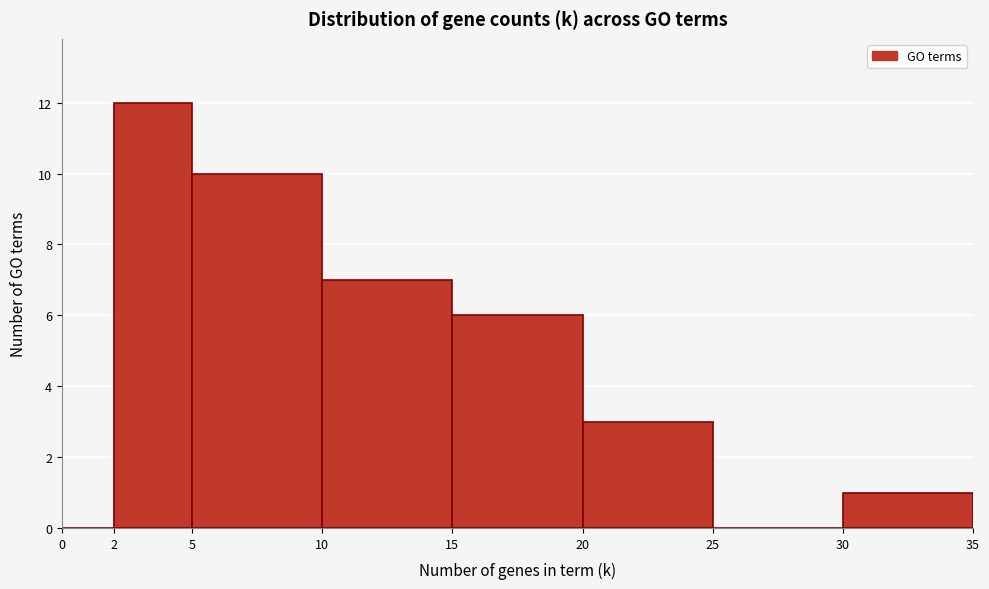

What is the height of the bar covering 15 to 20 on the x-axis? The values are not printed on the chart, so give them approximately, as read against the axis.

6